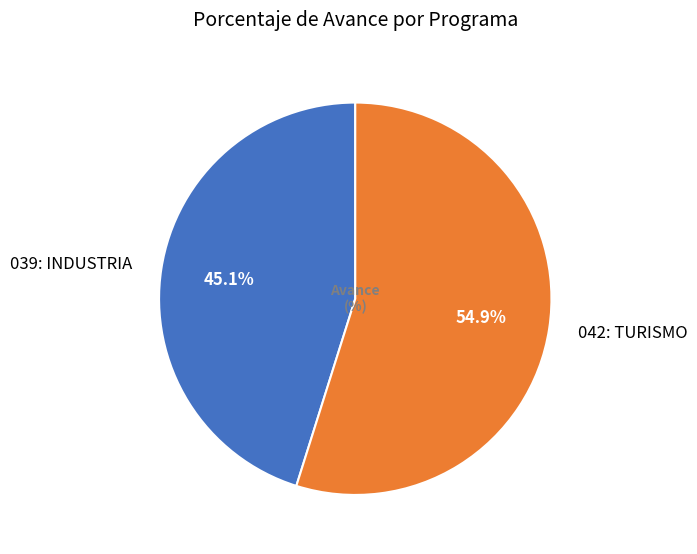

To the nearest percent, what percentage of the pie is 042: TURISMO?

55%